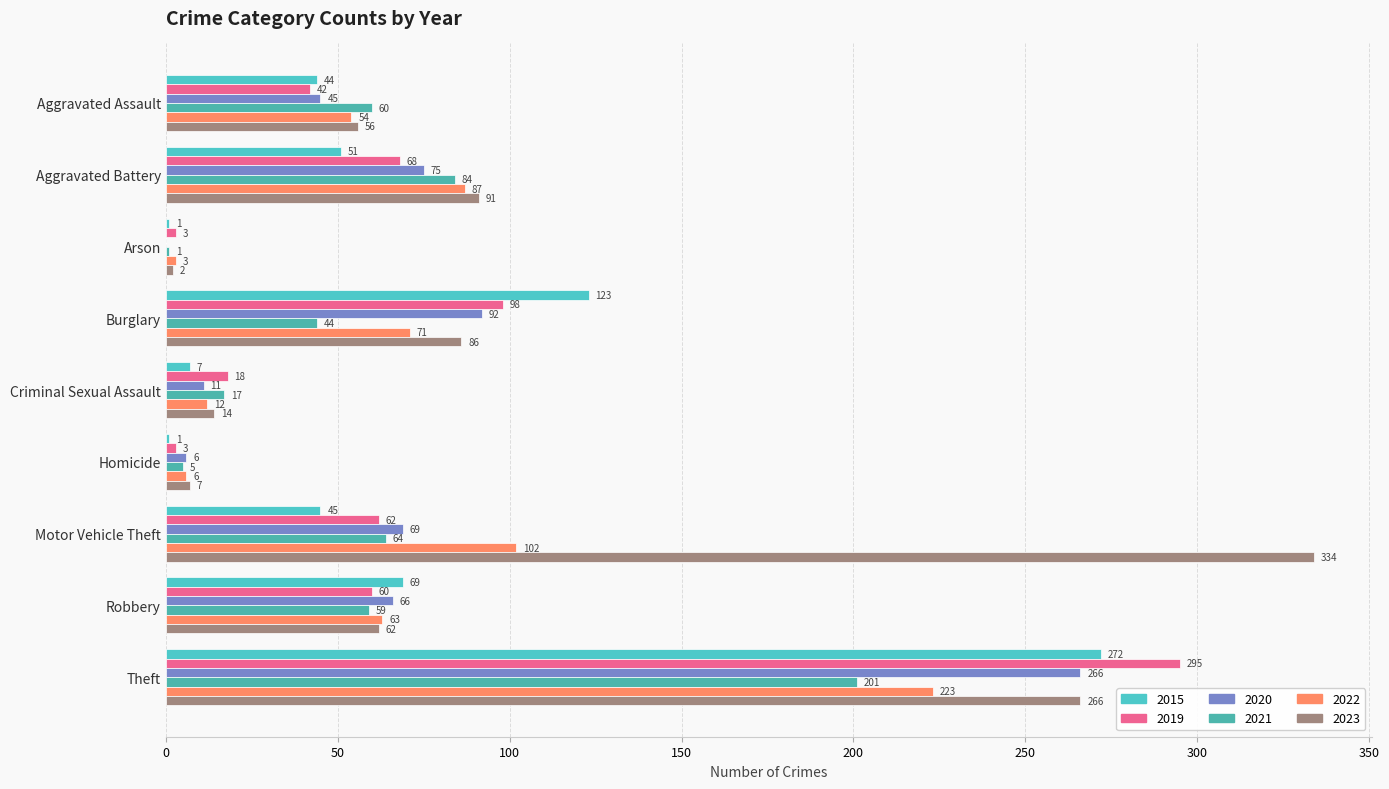

Reading left to right, what are all the values shown in this chart?

2015: 44	51	1	123	7	1	45	69	272
2019: 42	68	3	98	18	3	62	60	295
2020: 45	75	0	92	11	6	69	66	266
2021: 60	84	1	44	17	5	64	59	201
2022: 54	87	3	71	12	6	102	63	223
2023: 56	91	2	86	14	7	334	62	266